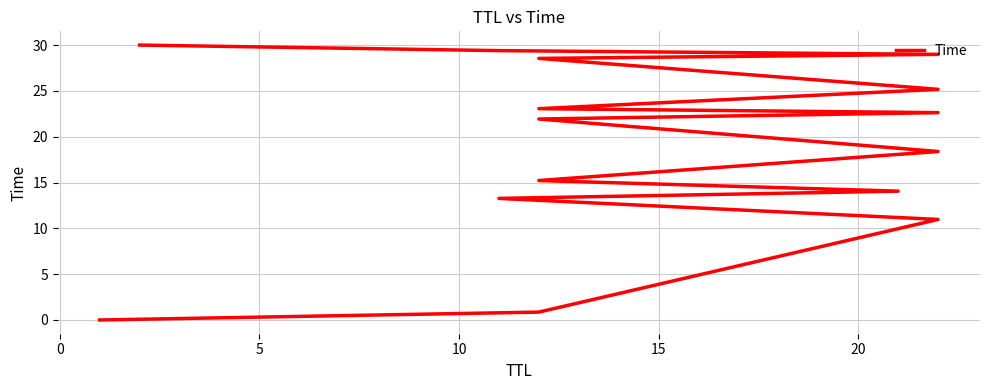

Count the number of categories in the chart.

15